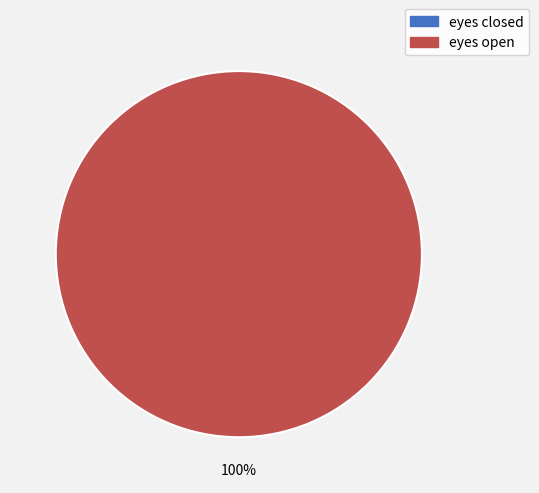

To the nearest percent, what is the difference between the eyes closed and eyes open slice percentages?

100%